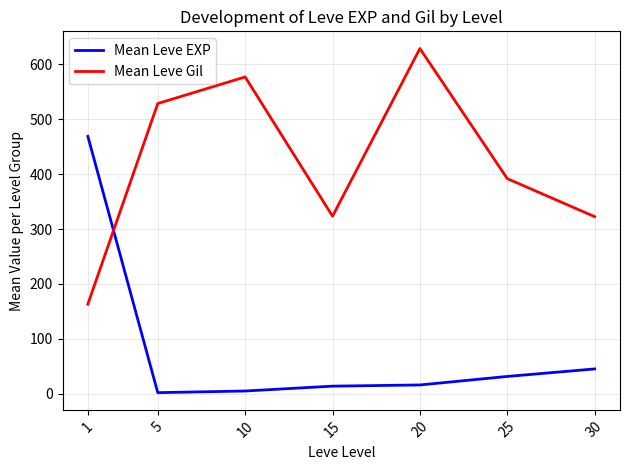

Which series has the largest total across all categories?

Mean Leve Gil